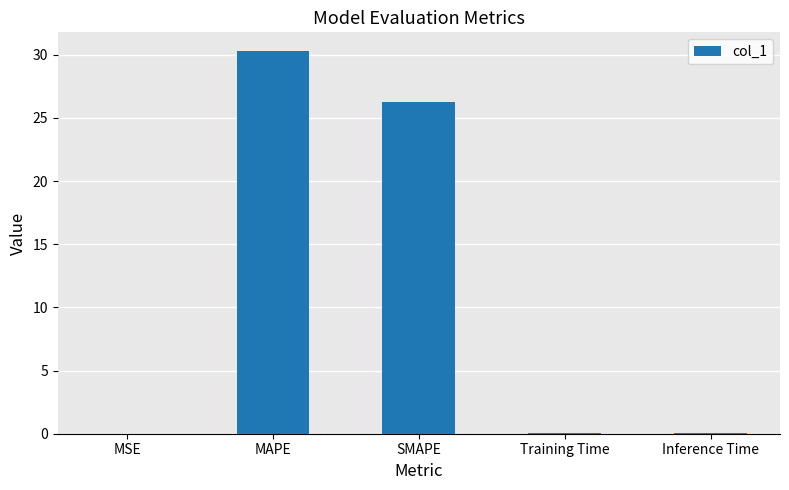

Which has a higher value, MAPE or Inference Time?

MAPE